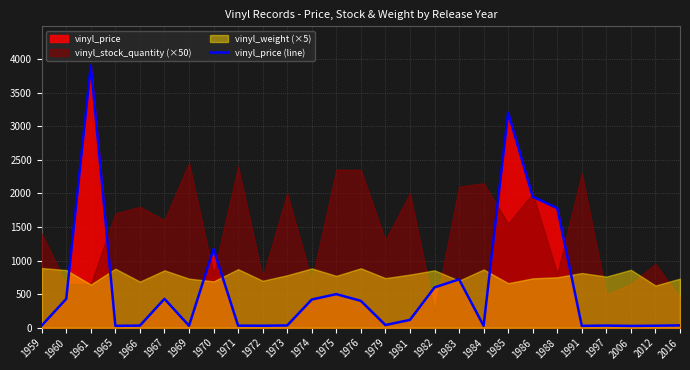

Approximately how many times larger is the value at 1991 compared to 2012?

0.9